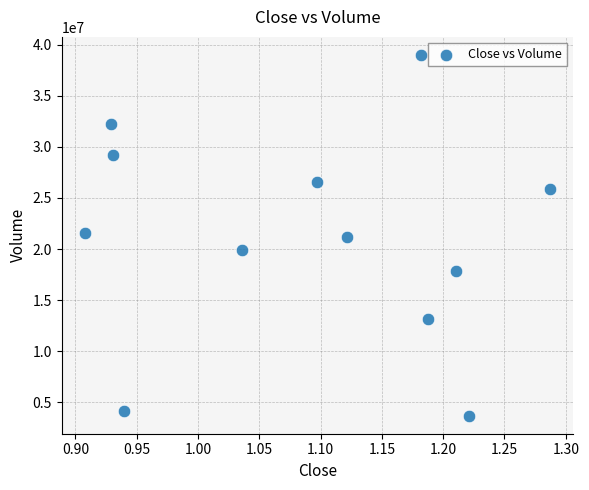

What is the average Y value?

21185367.2